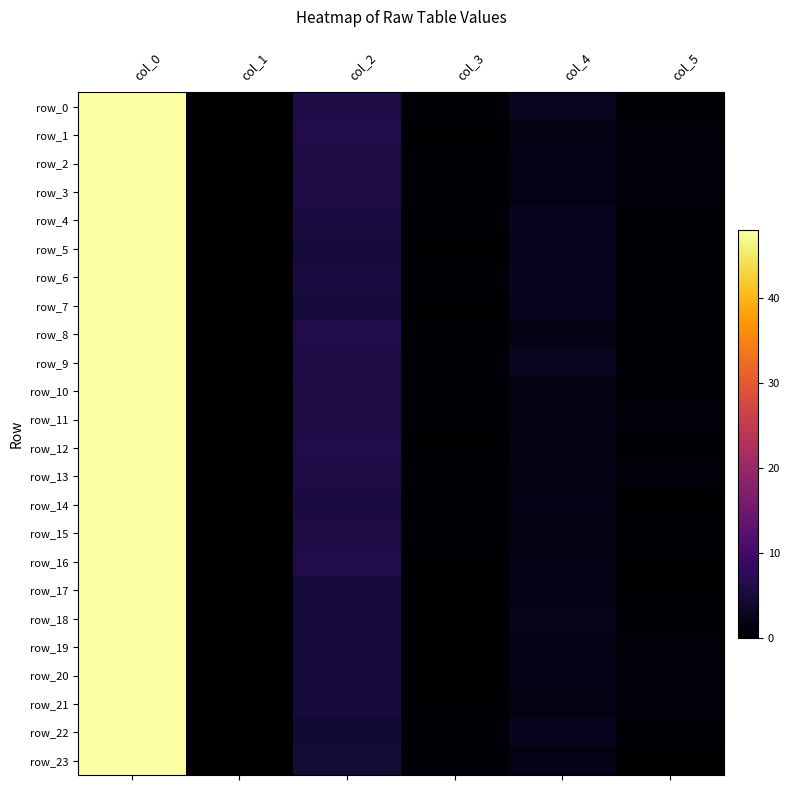

What is the total value across all series at col_3?

6.7